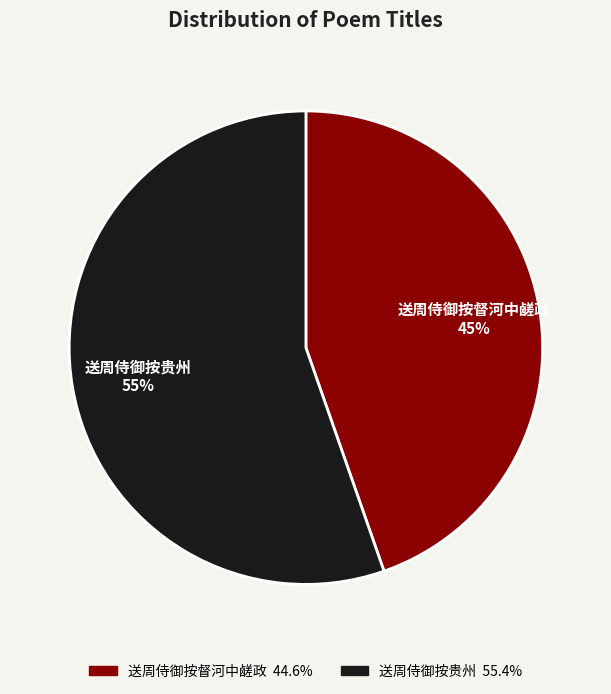

Approximately how many times larger is the value at 送周侍御按贵州 compared to 送周侍御按督河中鹾政?

1.2